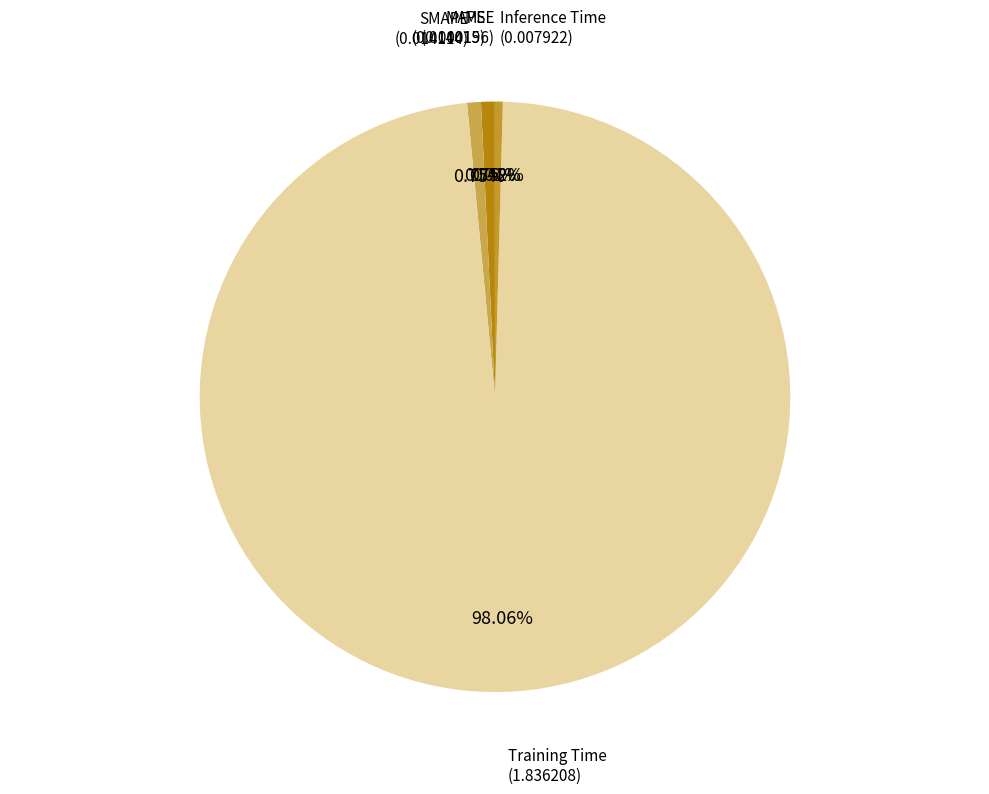

Between Inference Time and Training Time, which is larger?

Training Time